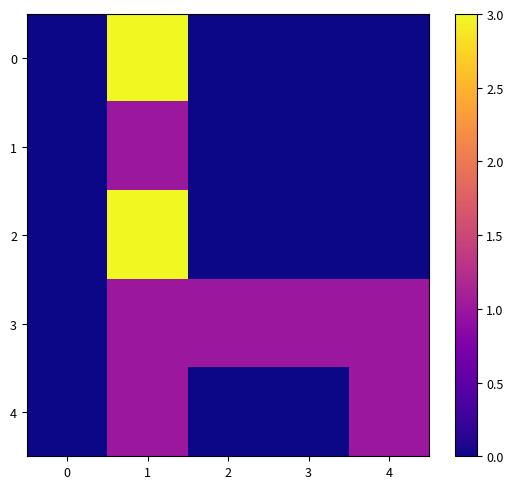

Between 0 and 3, which series saw the biggest shift?

3